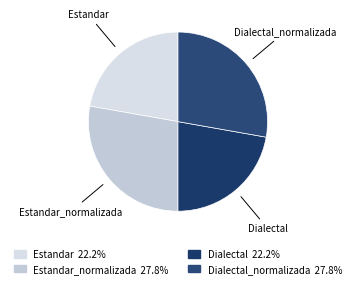

To the nearest percent, what is the difference between the largest and smallest slice percentages?

6%